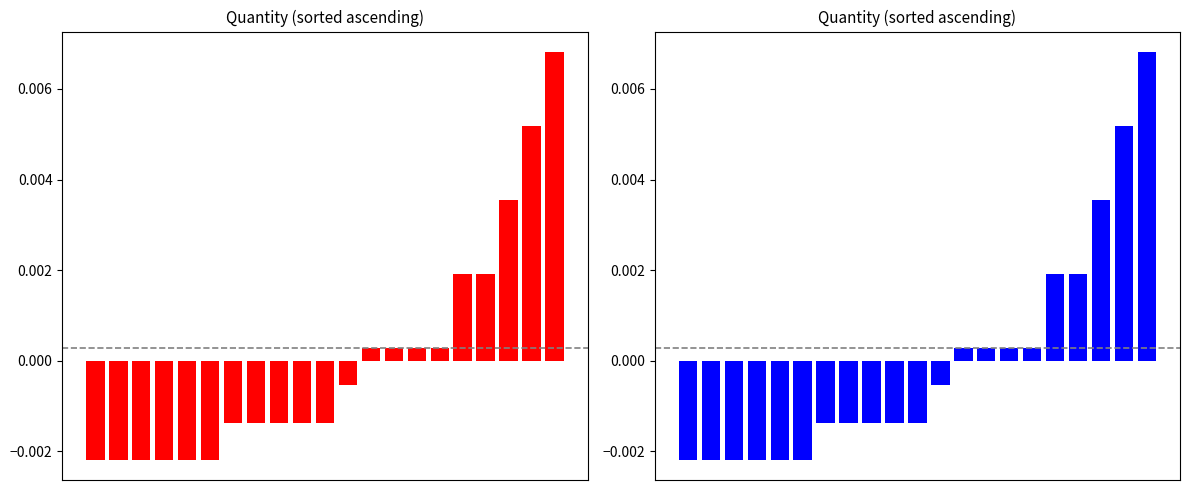

The value at 19 is 0.0. True or false?

True